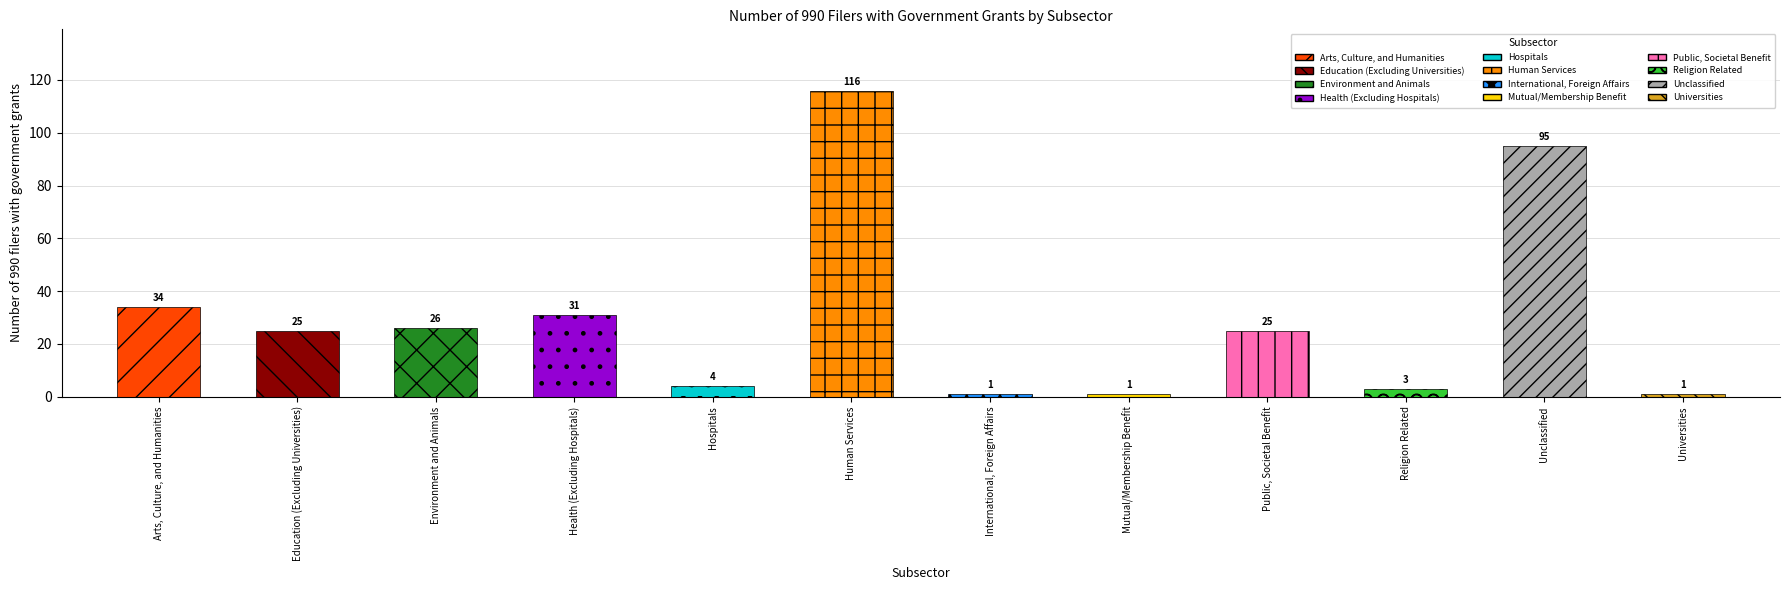

Count the number of categories in the chart.

12